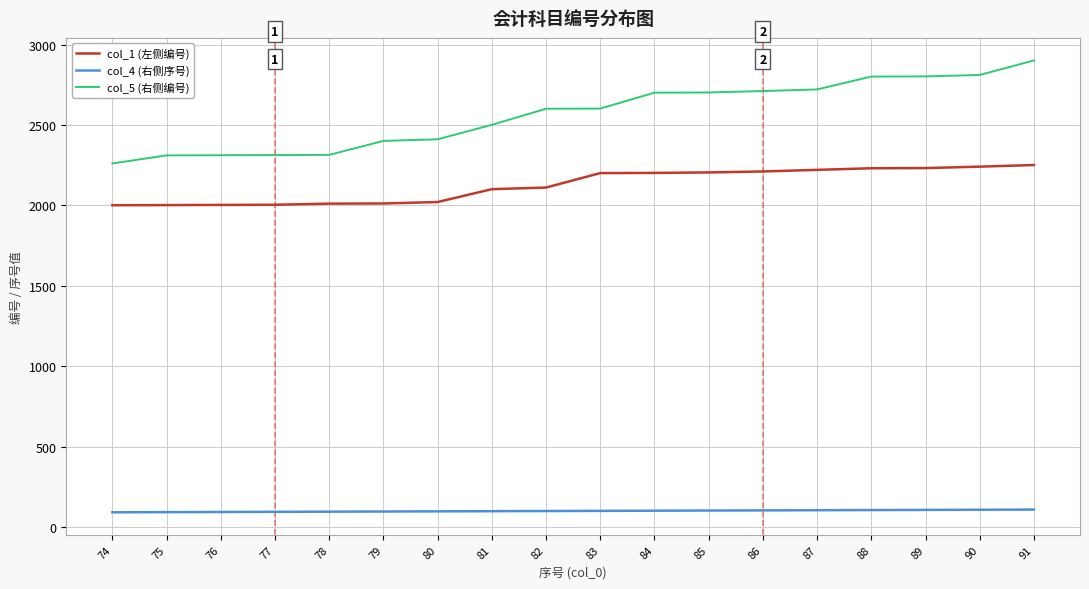

Rank the series at 86 from lowest to highest value.

col_4 (右侧序号), col_1 (左侧编号), col_5 (右侧编号)